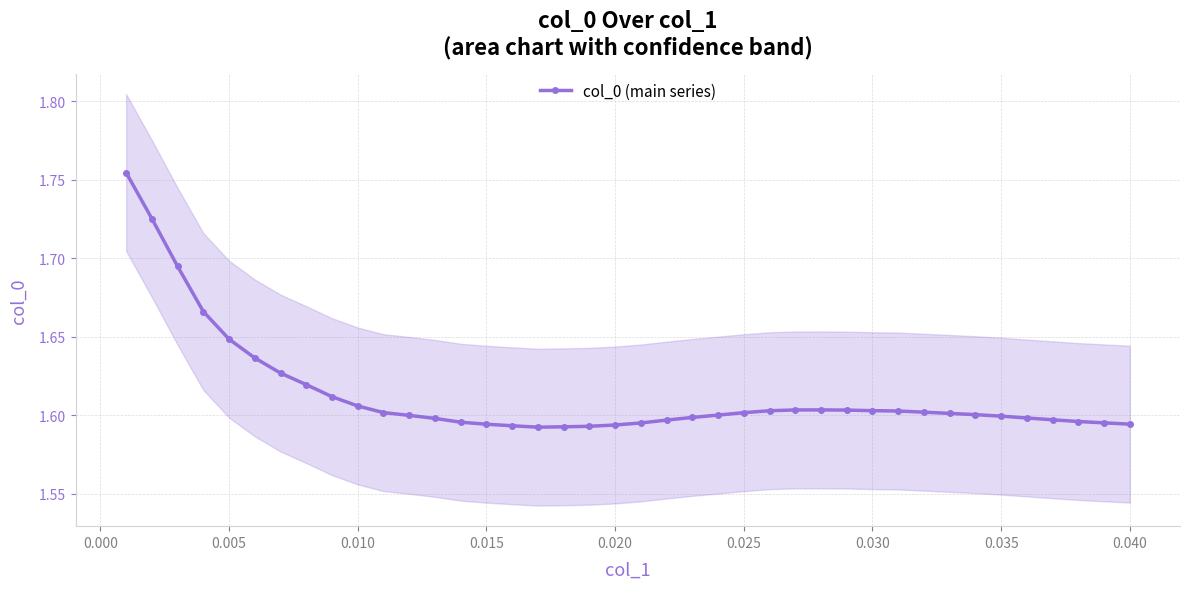

Count the col_0 (main series) values in the range 1 to 2.

40